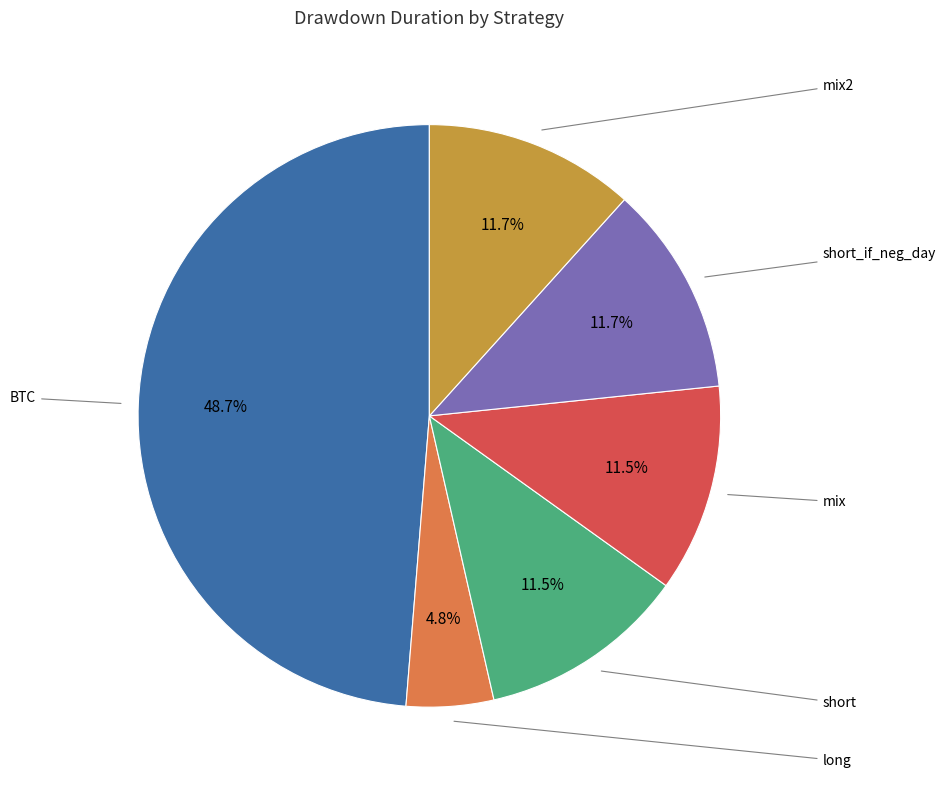

Count the number of slices in the pie.

6